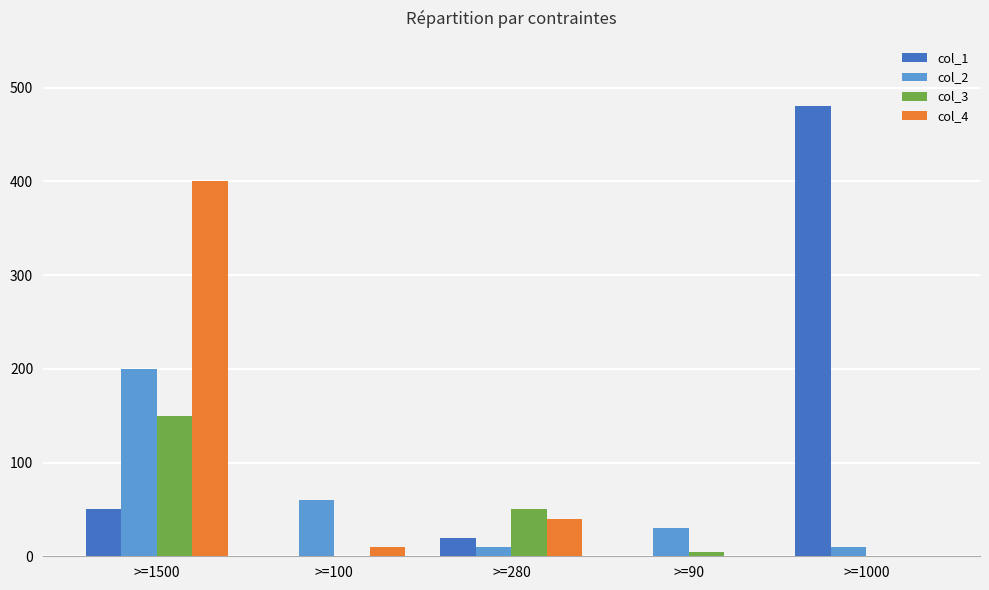

What are all the series names shown in the legend?

col_1, col_2, col_3, col_4